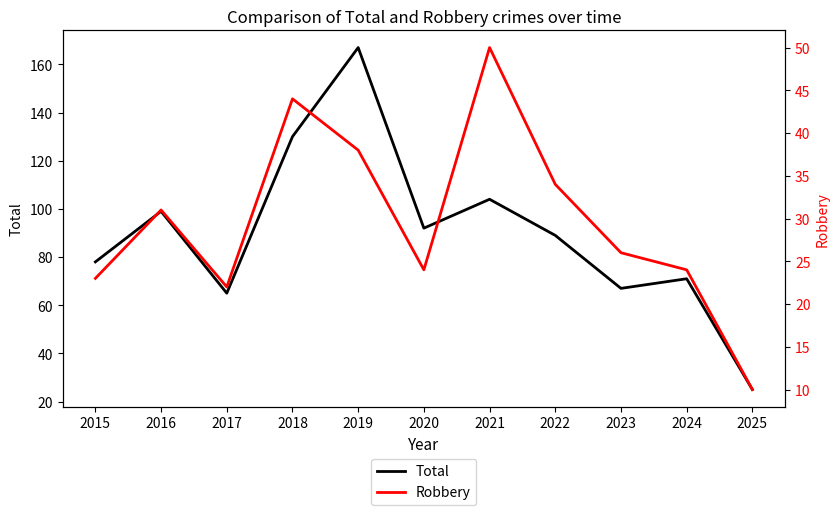

How many lines are shown in the chart?

2